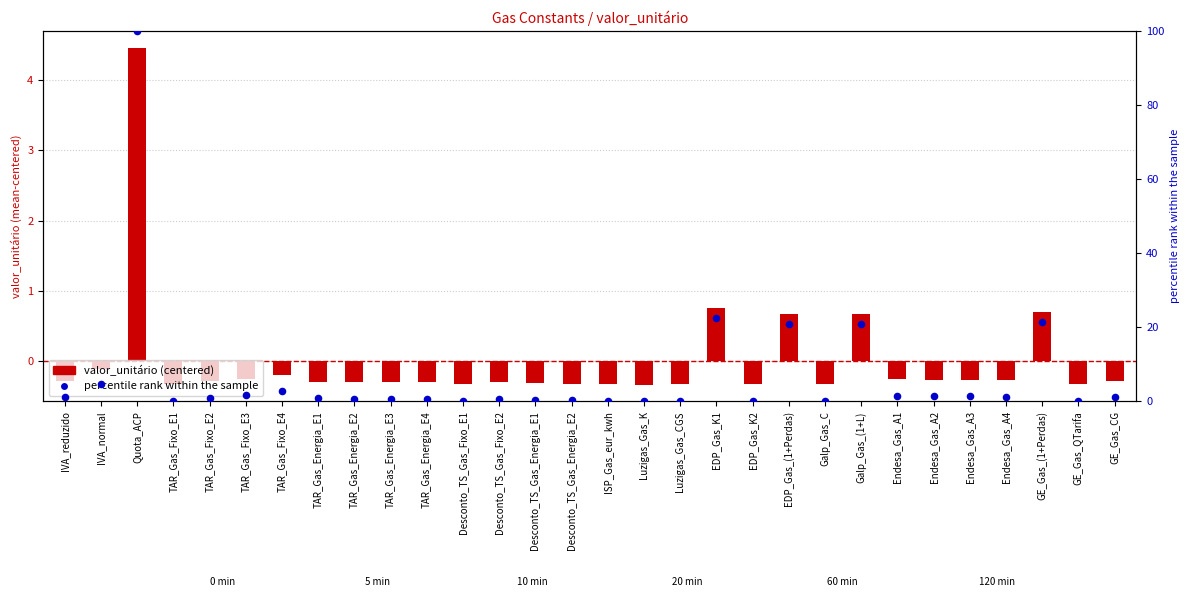

Which series contains the lowest Y value?

valor_unitário (centered)